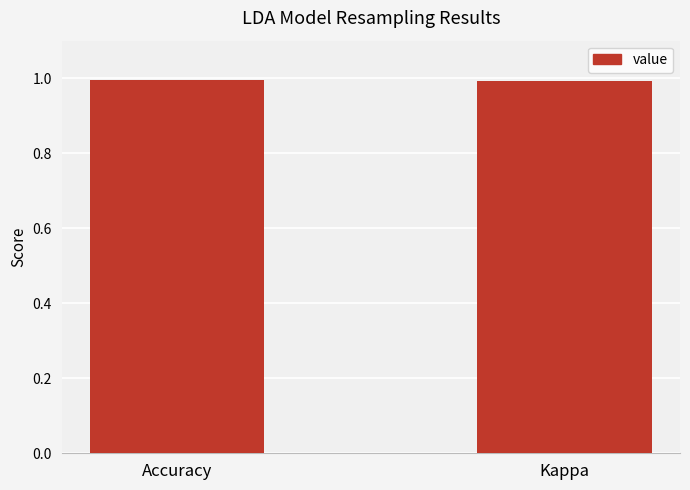

What is the label of the 2nd bar from the right?

Accuracy